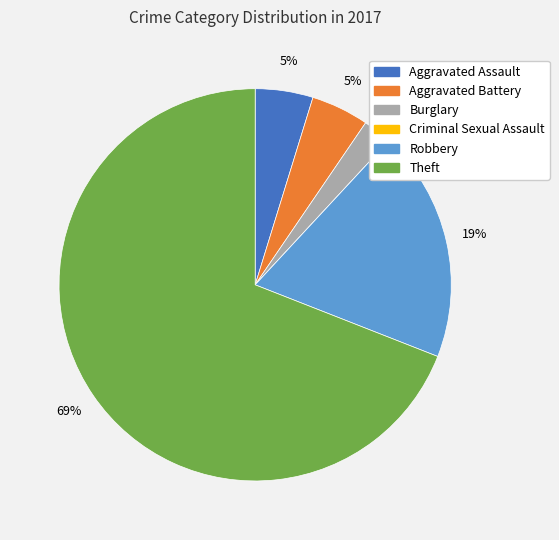

Does any single category account for the majority?

Yes